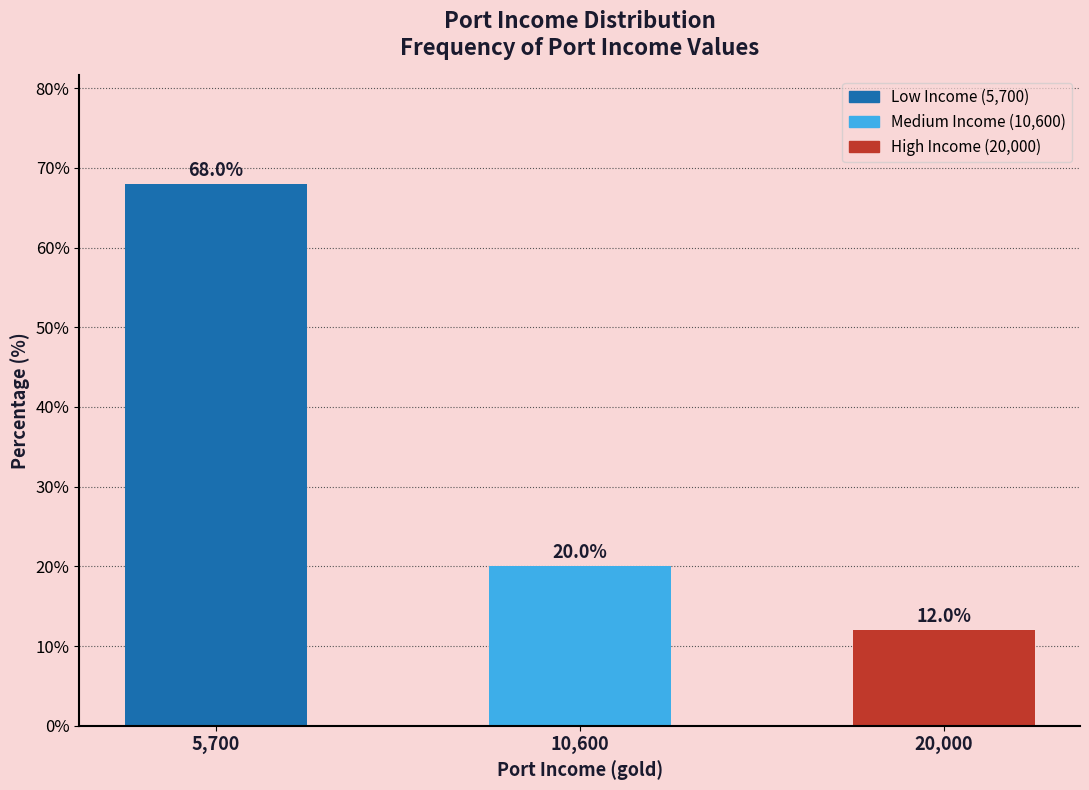

Reading left to right, what are all the values shown in this chart?

5,700=68	10,600=20	20,000=12